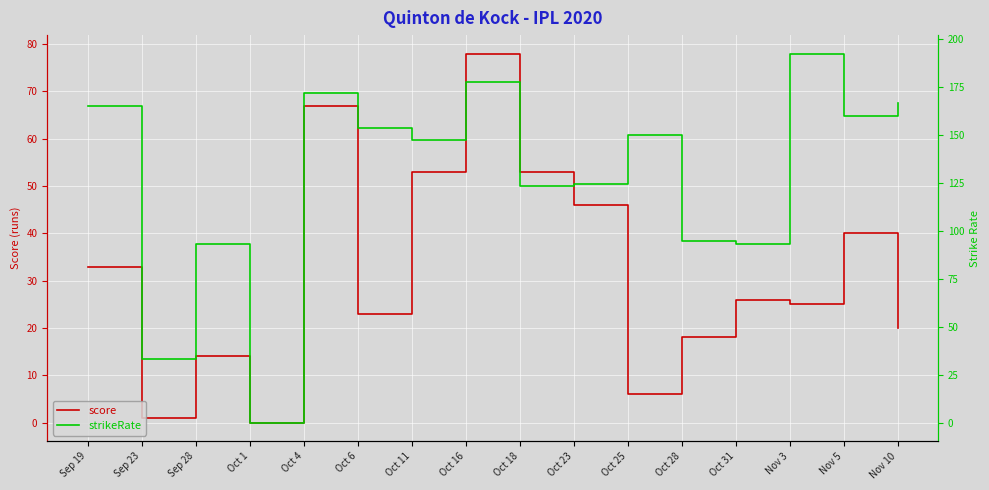

Reading left to right, list all the values displayed in this chart.

score: Sep 19=33.0	Sep 23=1.0	Sep 28=14.0	Oct 1=0.0	Oct 4=67.0	Oct 6=23.0	Oct 11=53.0	Oct 16=78.0	Oct 18=53.0	Oct 23=46.0	Oct 25=6.0	Oct 28=18.0	Oct 31=26.0	Nov 3=25.0	Nov 5=40.0	Nov 10=20.0
strikeRate: Sep 19=165.0	Sep 23=33.3	Sep 28=93.3	Oct 1=0.0	Oct 4=171.8	Oct 6=153.3	Oct 11=147.2	Oct 16=177.3	Oct 18=123.2	Oct 23=124.3	Oct 25=150.0	Oct 28=94.7	Oct 31=92.8	Nov 3=192.3	Nov 5=160.0	Nov 10=166.7